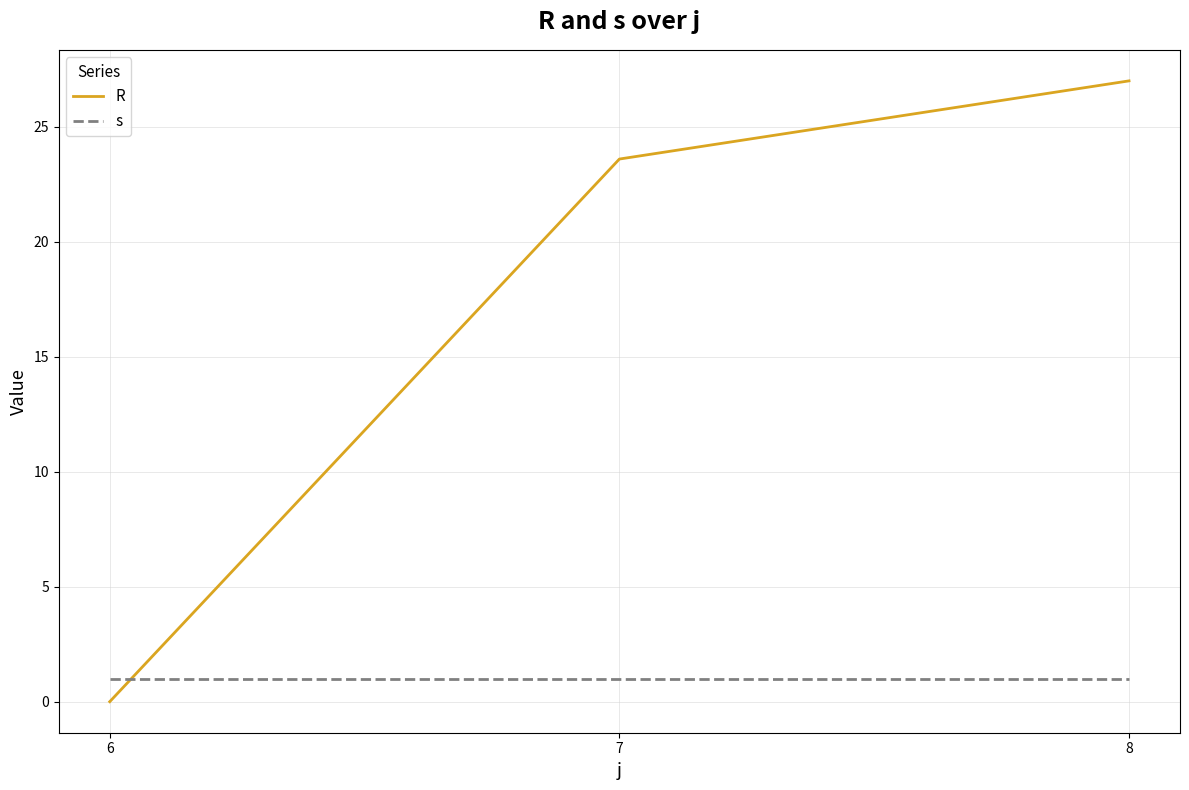

Rank the series by their average value, from lowest to highest.

s, R